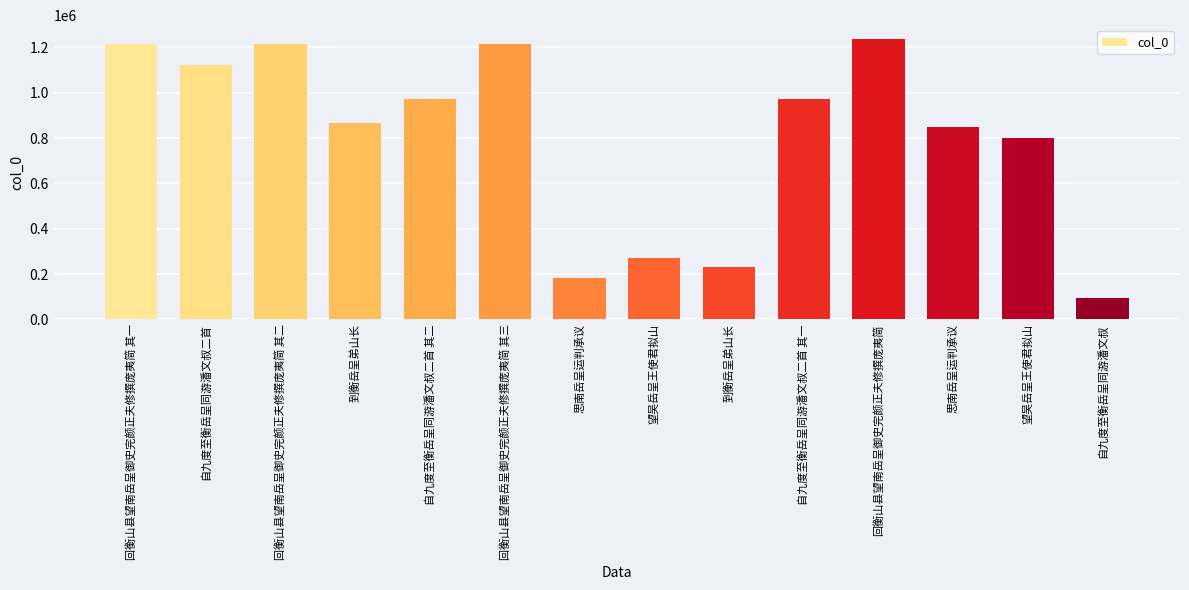

List the labels in order of value, smallest first.

自九度至衡岳呈同游潘文叔, 思南岳呈运判承议, 到衡岳呈弟山长, 望吴岳呈王使君拟山, 望吴岳呈王使君拟山, 思南岳呈运判承议, 到衡岳呈弟山长, 自九度至衡岳呈同游潘文叔二首 其二, 自九度至衡岳呈同游潘文叔二首 其一, 自九度至衡岳呈同游潘文叔二首, 回衡山县望南岳呈御史完颜正夫修撰庞夷简 其一, 回衡山县望南岳呈御史完颜正夫修撰庞夷简 其二, 回衡山县望南岳呈御史完颜正夫修撰庞夷简 其三, 回衡山县望南岳呈御史完颜正夫修撰庞夷简